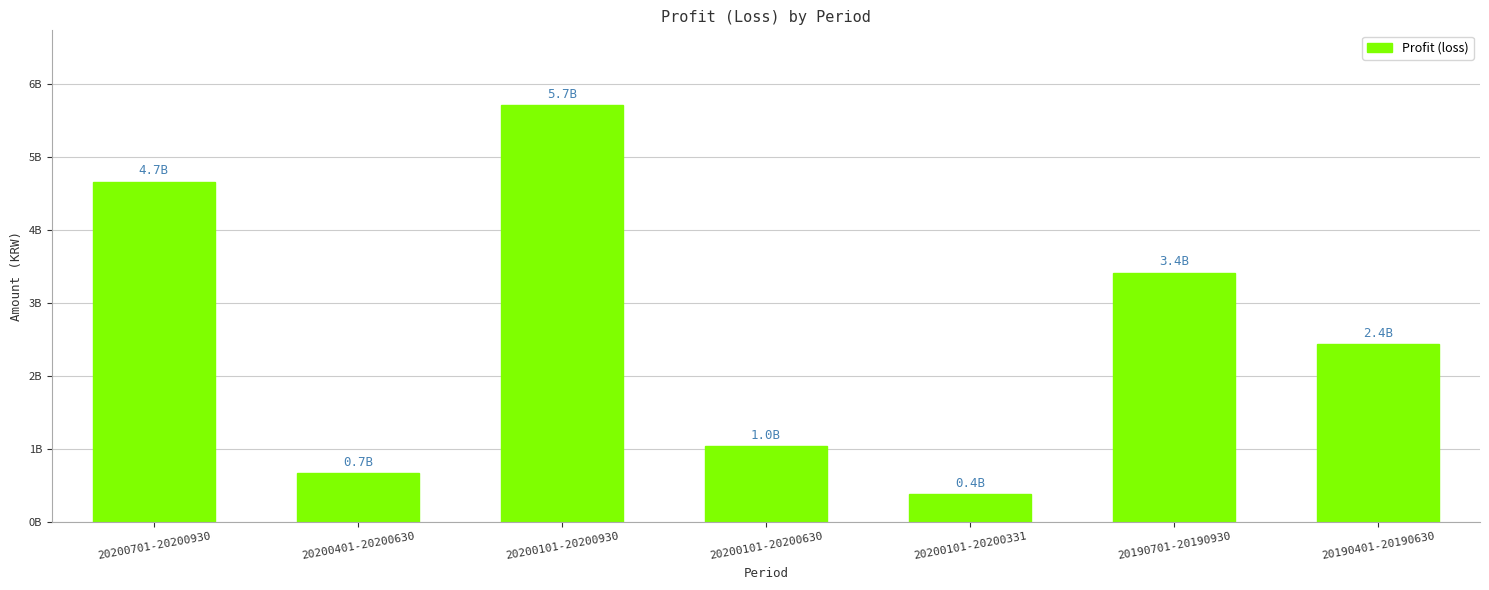

Are the bars horizontal?

No